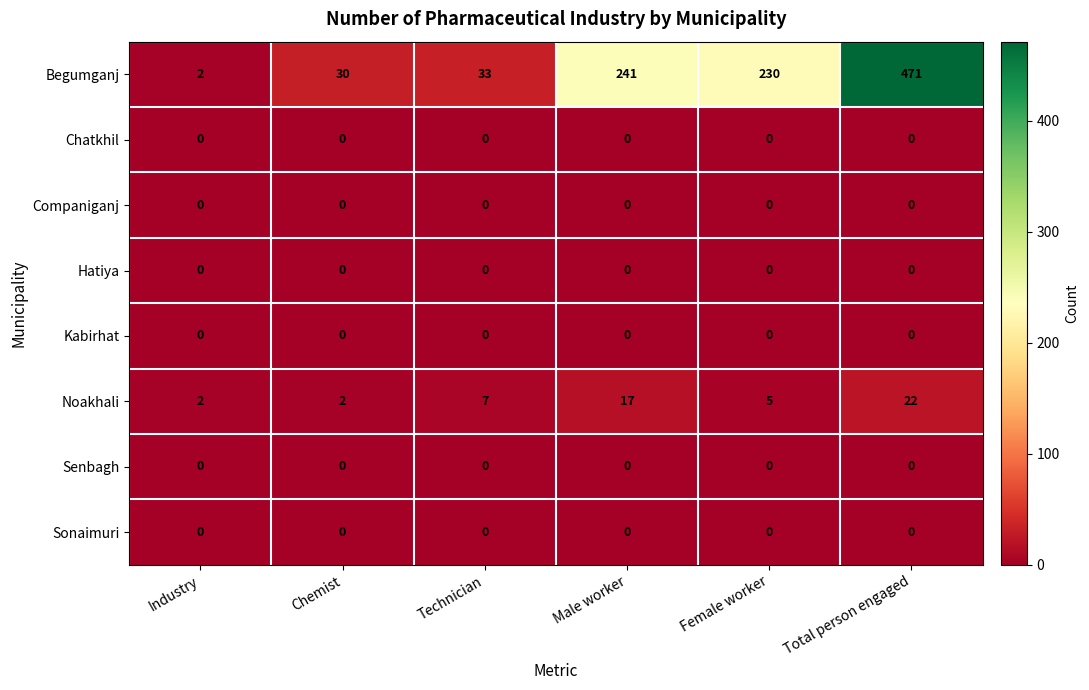

At which category is the sum across all series the highest?

Total person engaged